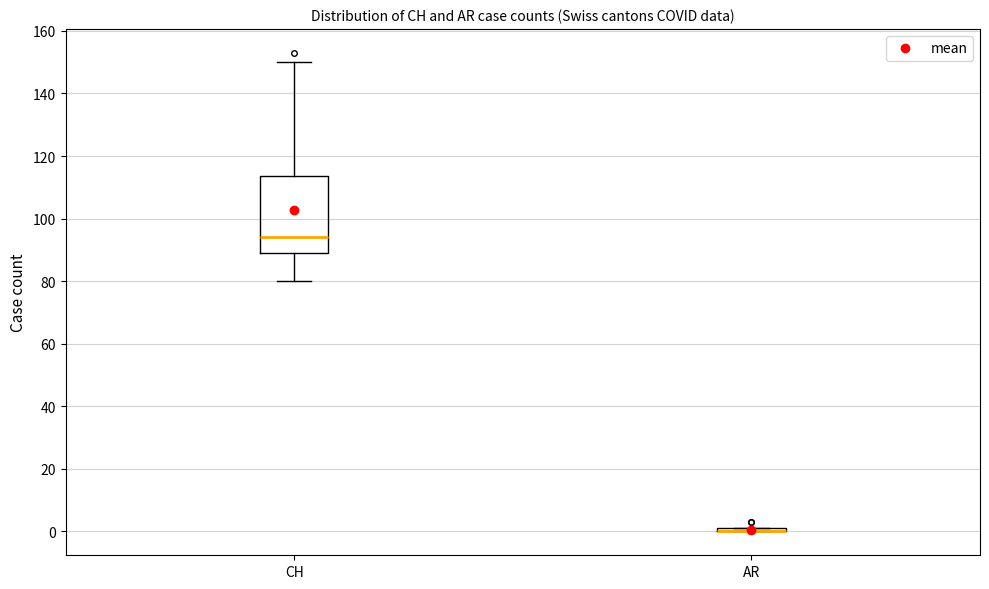

Which box is the tallest, from its lower edge to its upper edge?

CH